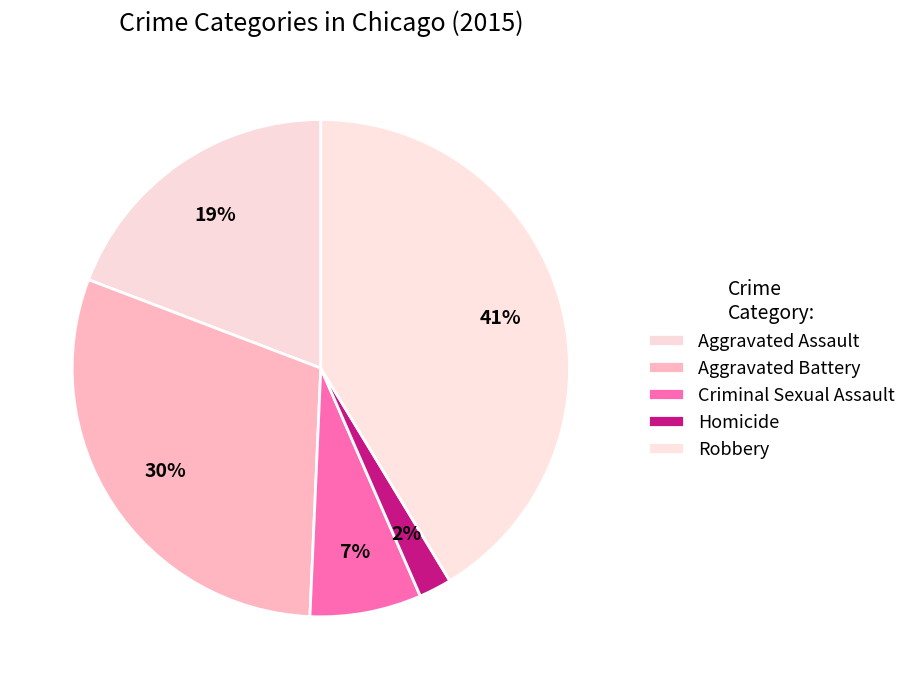

To the nearest percent, what is the difference between the Aggravated Assault and Criminal Sexual Assault slice percentages?

12%